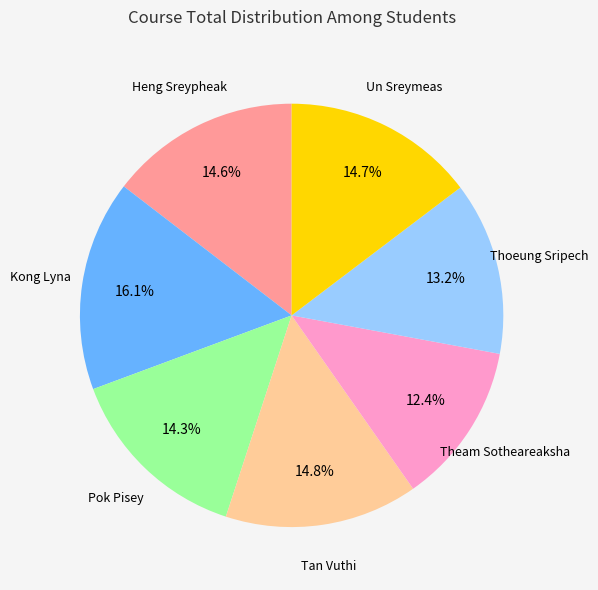

Is there a majority slice in this chart?

No